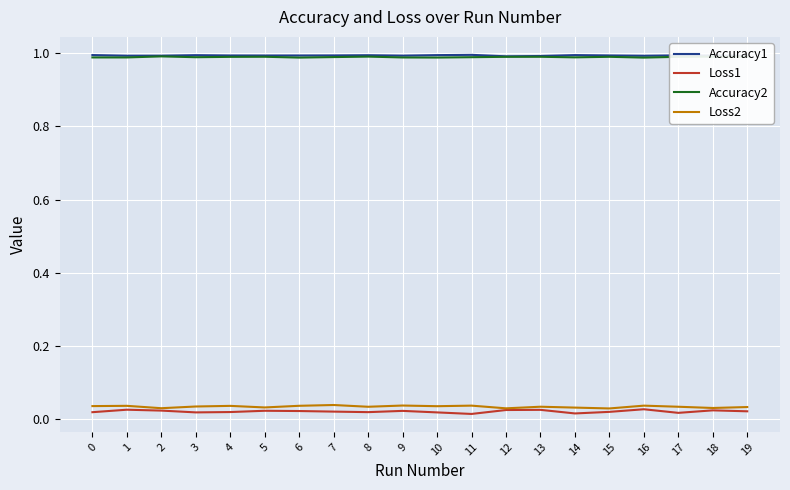

At how many categories does at least one series exceed 0?

20